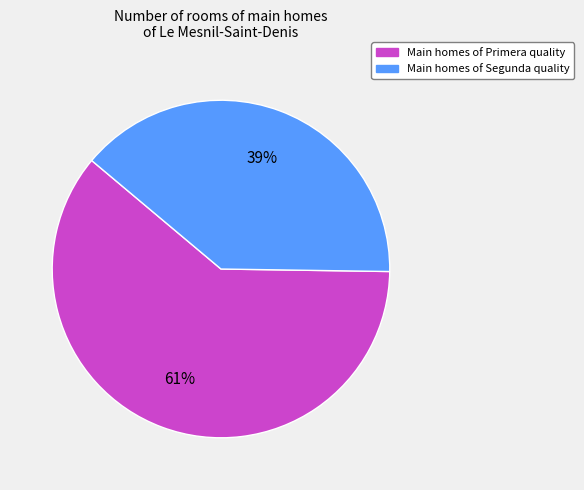

Count the number of slices in the pie.

2